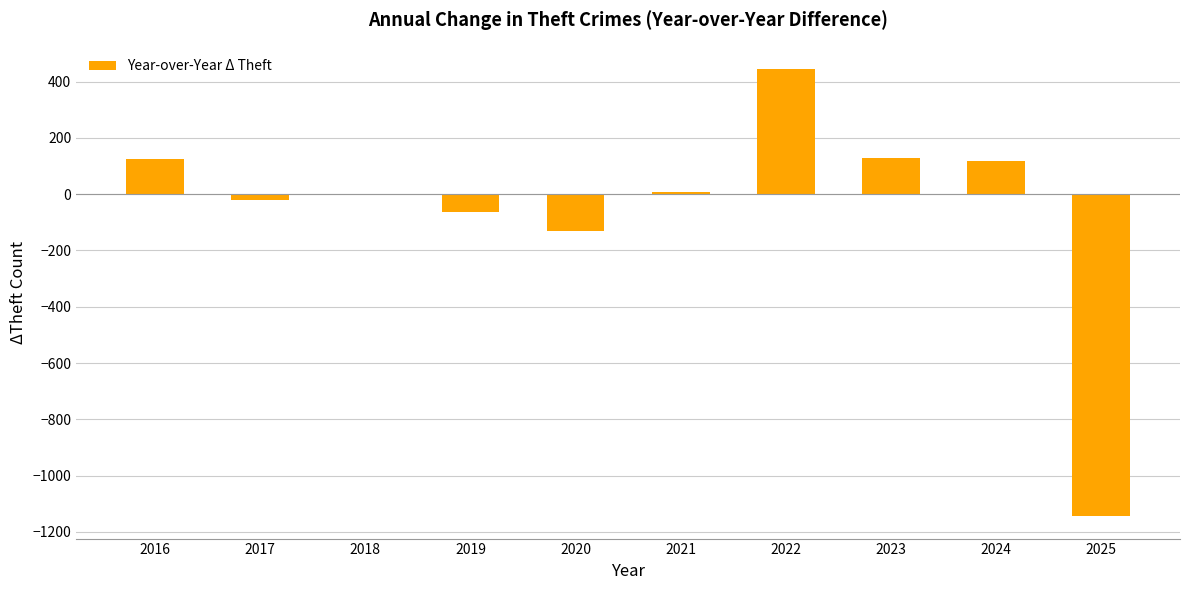

Which has a higher value, 2017 or 2023?

2023